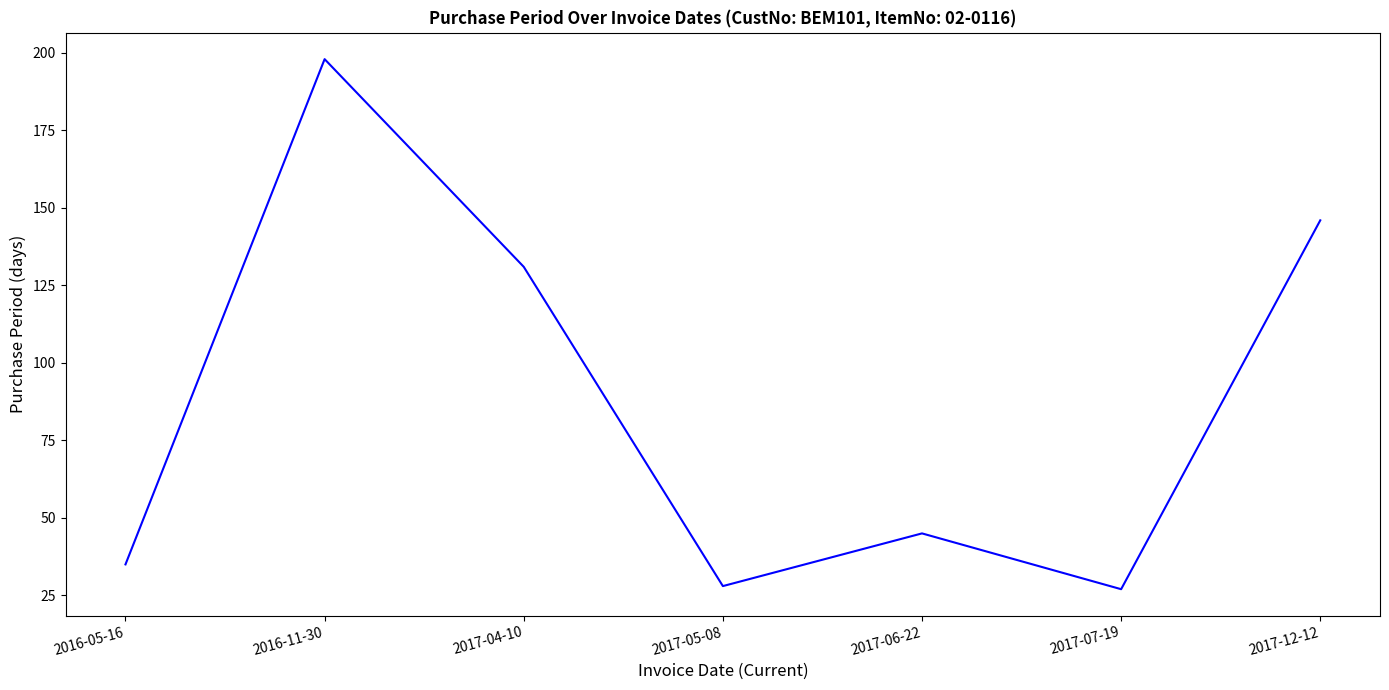

At which label does the data first exceed 45?

2016-11-30